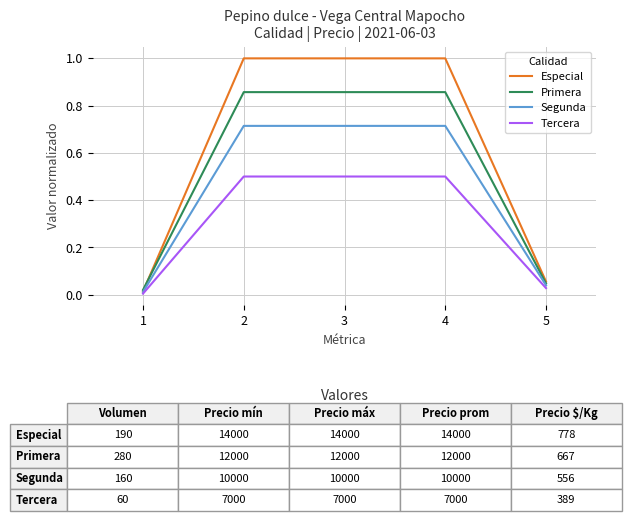

What is the sum of all Especial values?

3.1